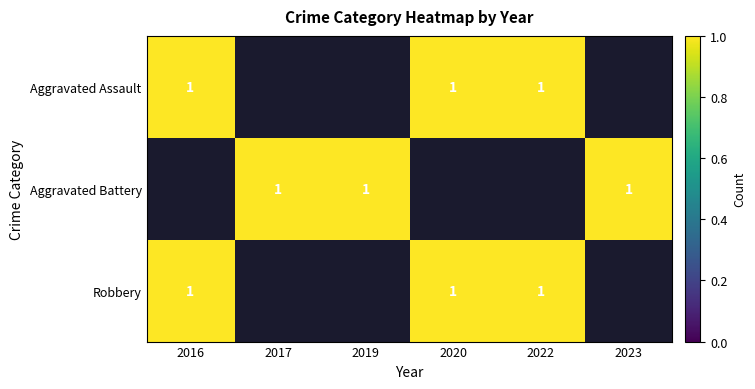

Read the Aggravated Assault value at 3.

1